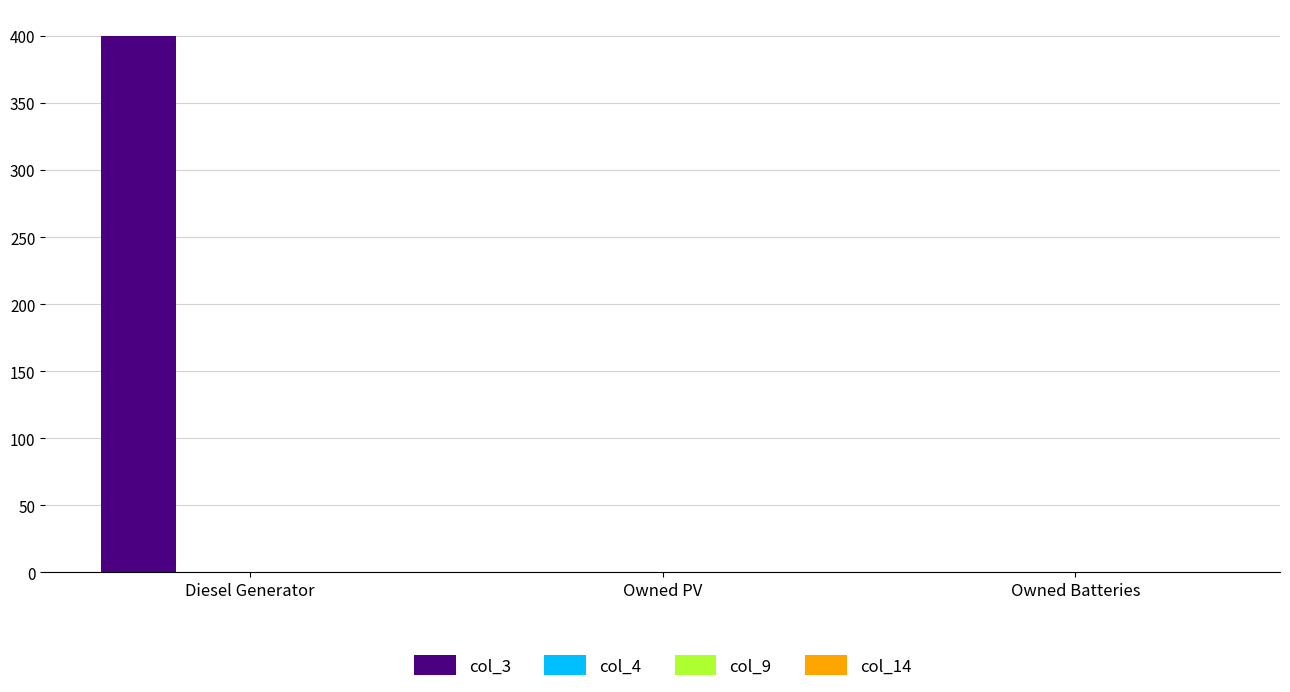

What is the sum of all values?

400